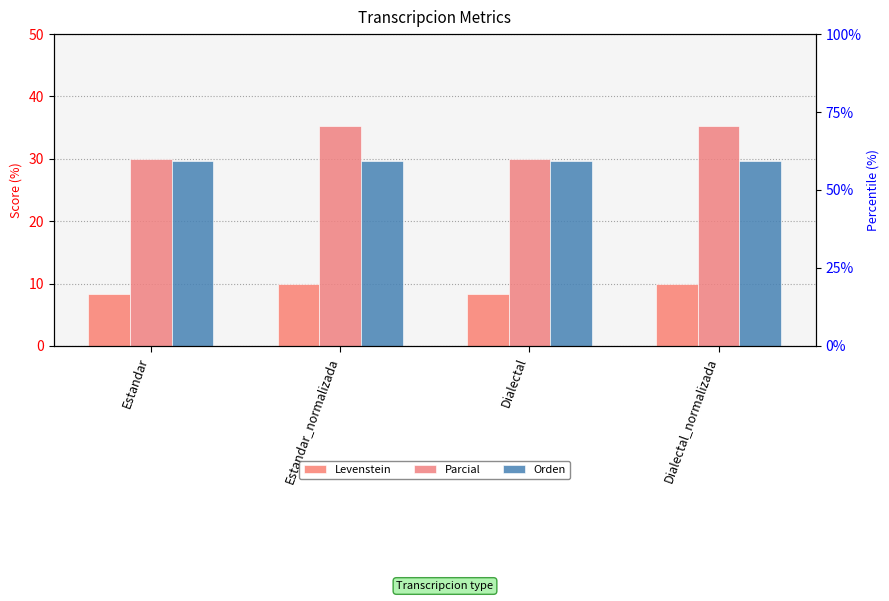

What is the average value of the Levenstein series?

9.2